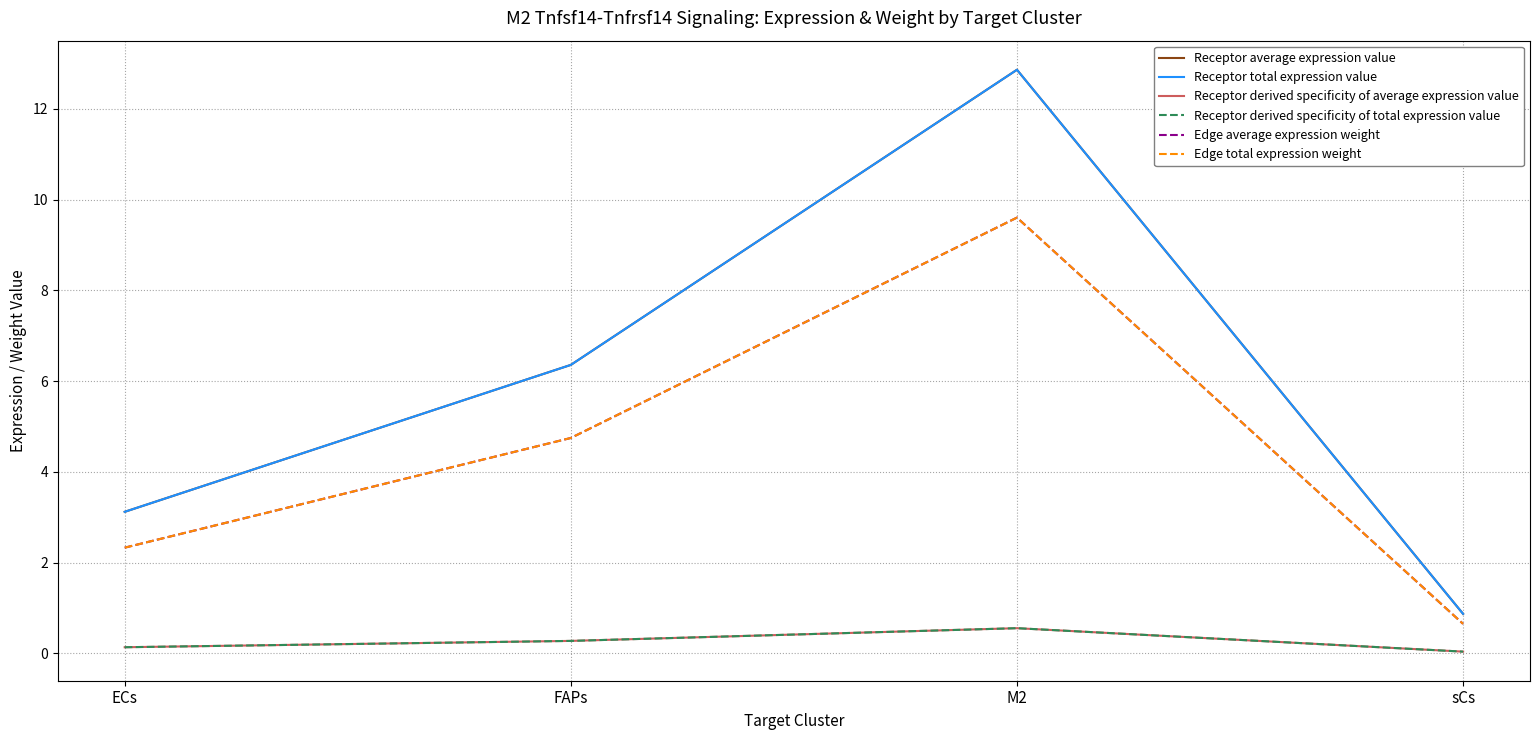

Does the chart display data point markers on the line(s)?

No